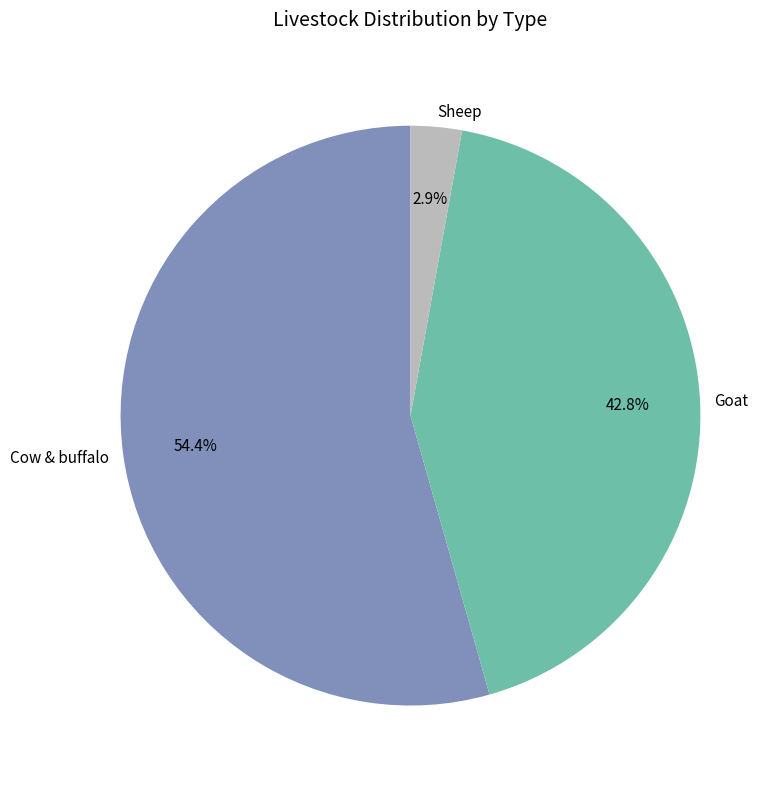

Is there a majority slice in this chart?

Yes